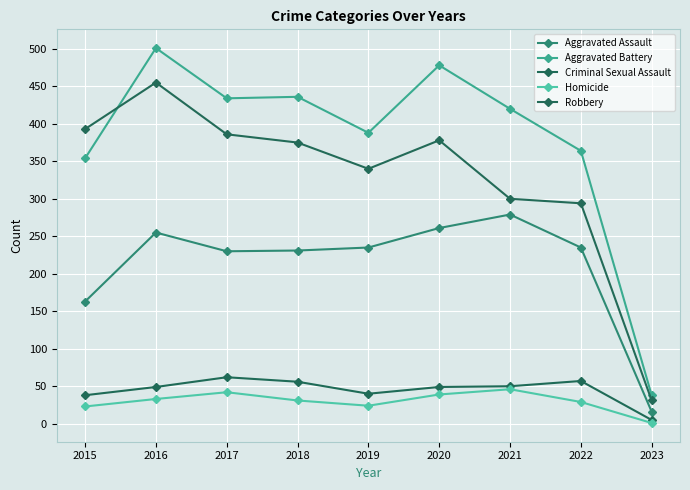

What is the difference between the maximum and second lowest values in the Criminal Sexual Assault series?

24